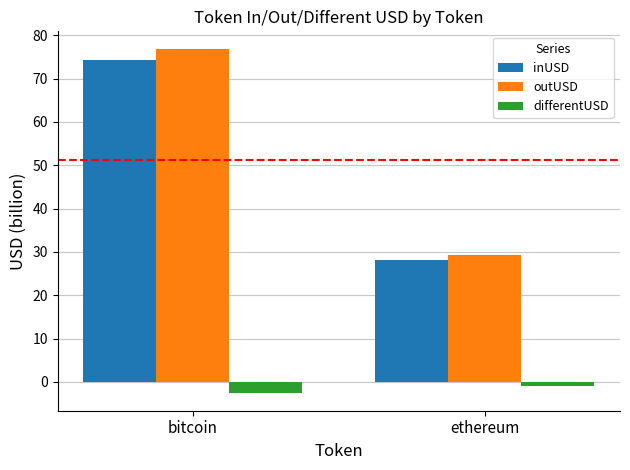

Rank the series at ethereum from highest to lowest value.

outUSD, inUSD, differentUSD